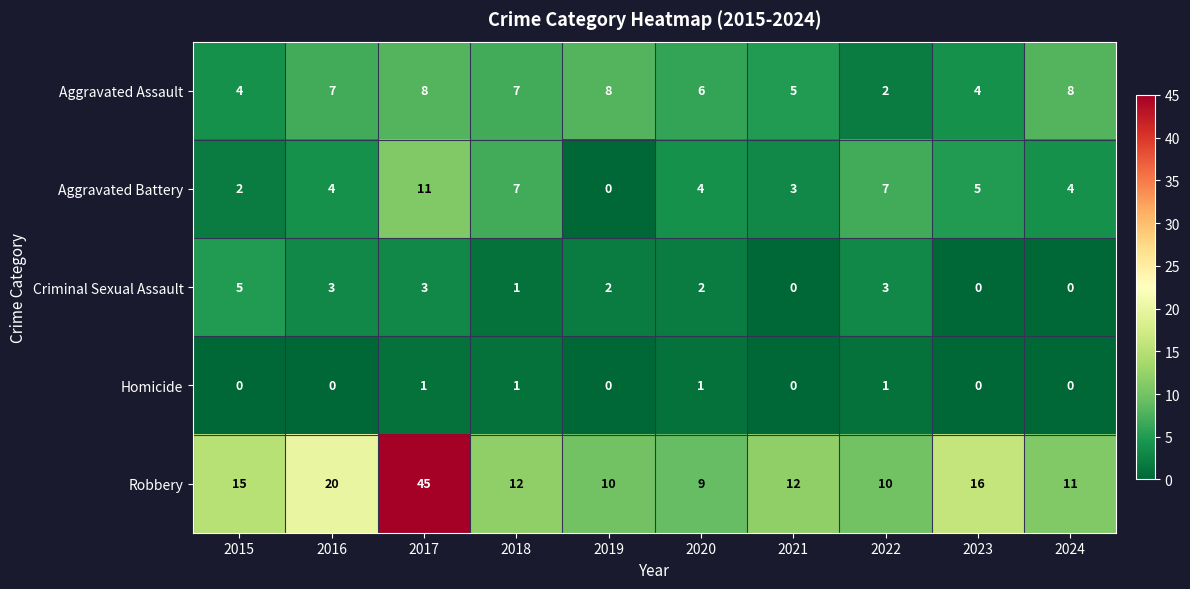

The value of Criminal Sexual Assault at 2019 is 3. True or false?

False